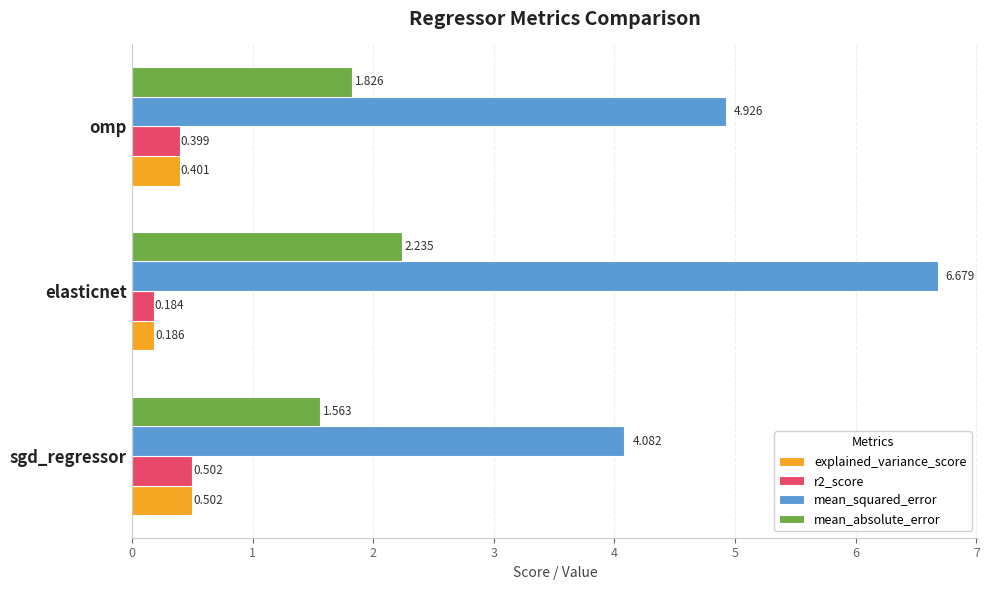

How many distinct data groups are displayed?

4